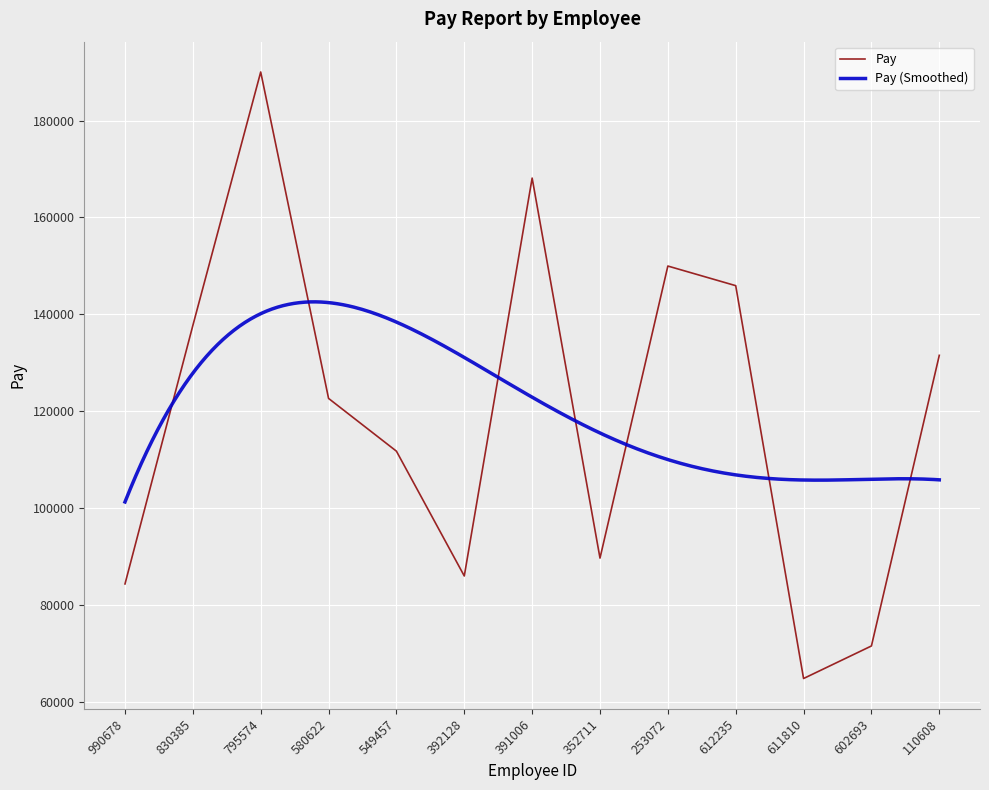

List the labels in order of value, largest first.

795574, 391006, 253072, 612235, 830385, 110608, 580622, 549457, 352711, 392128, 990678, 602693, 611810